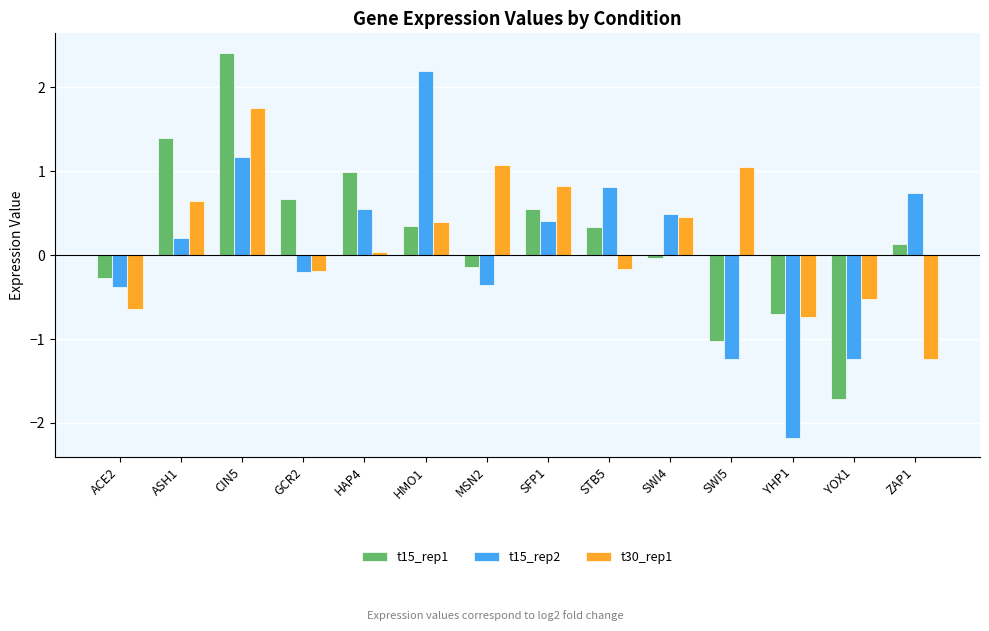

What is the sum of the t30_rep1 values at SWI4 and SFP1?

1.3